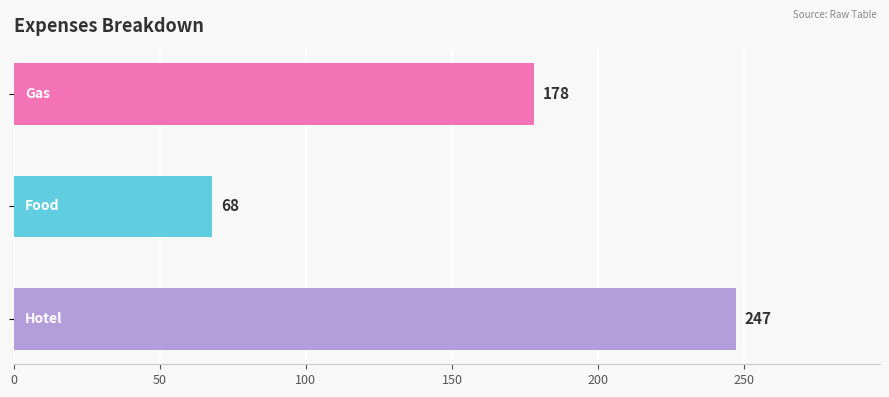

How many values are between 68 and 247?

3